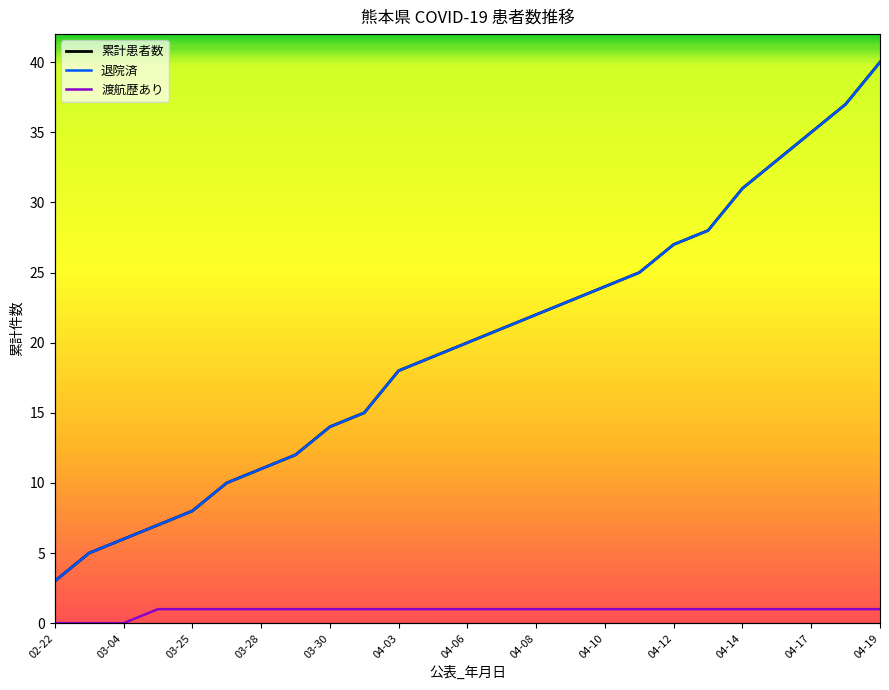

What is the sum of the 退院済 values at 19 and 18?

55